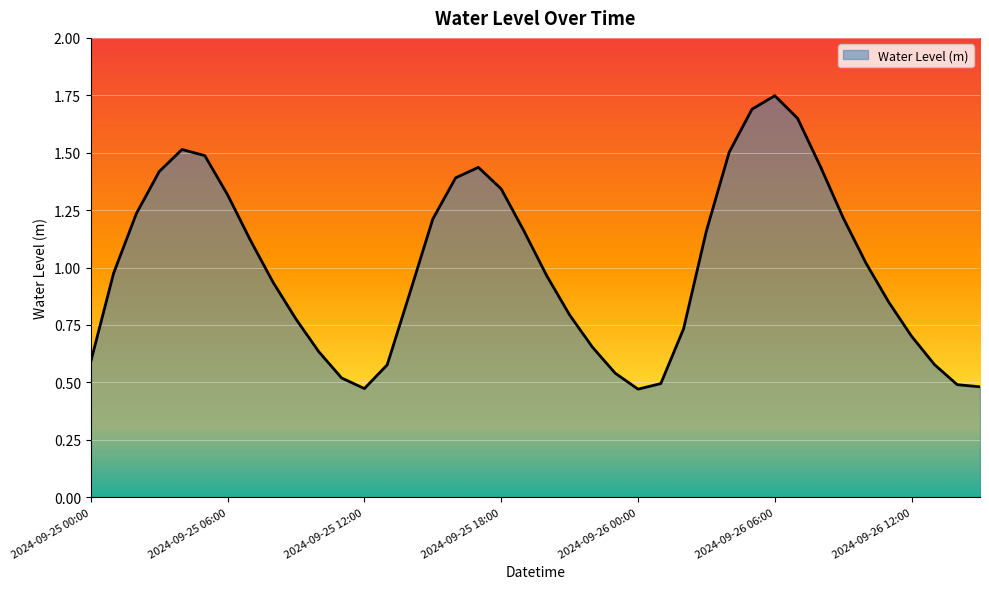

How many lines are shown in the chart?

1